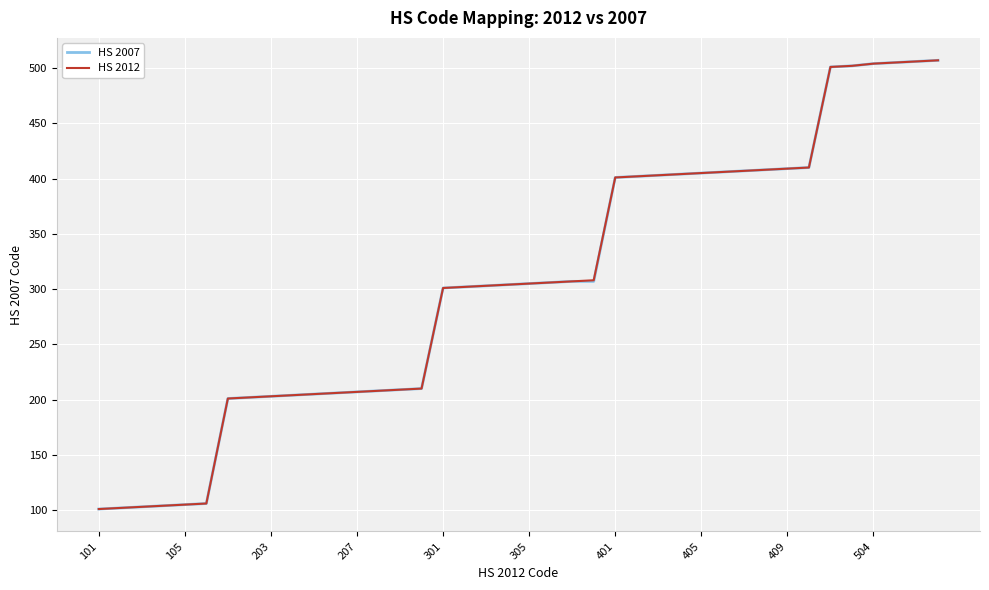

What is the maximum value shown in the chart?

507